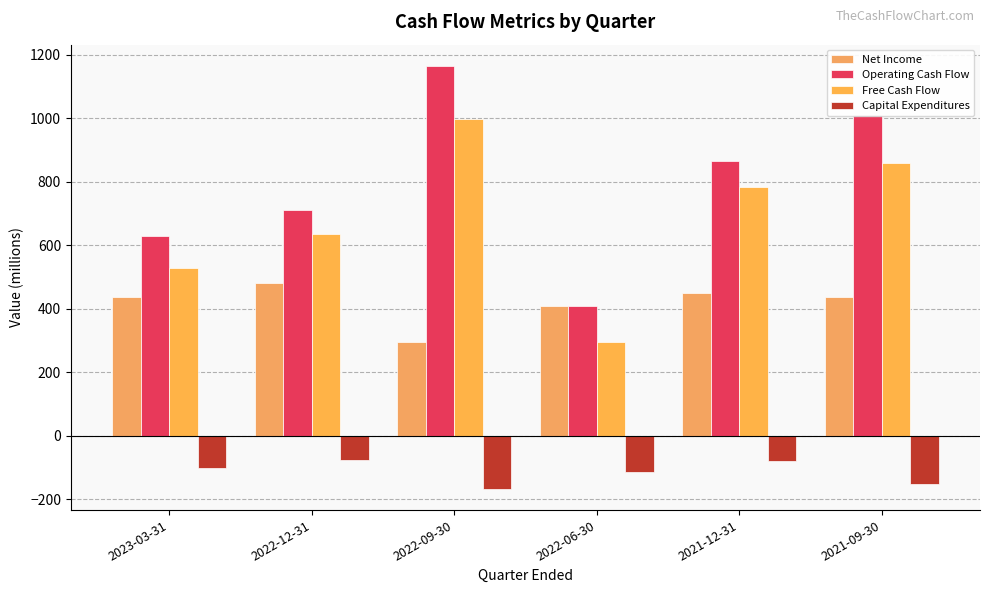

What is the total value across all series at 2023-03-31?

1488.7